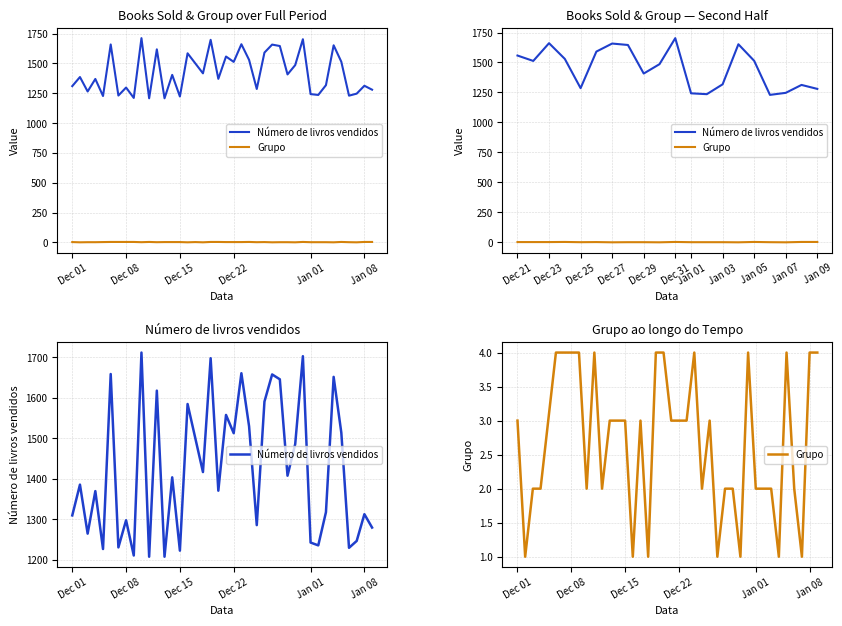

True or false: Número de livros vendidos and Grupo cross at least once.

False